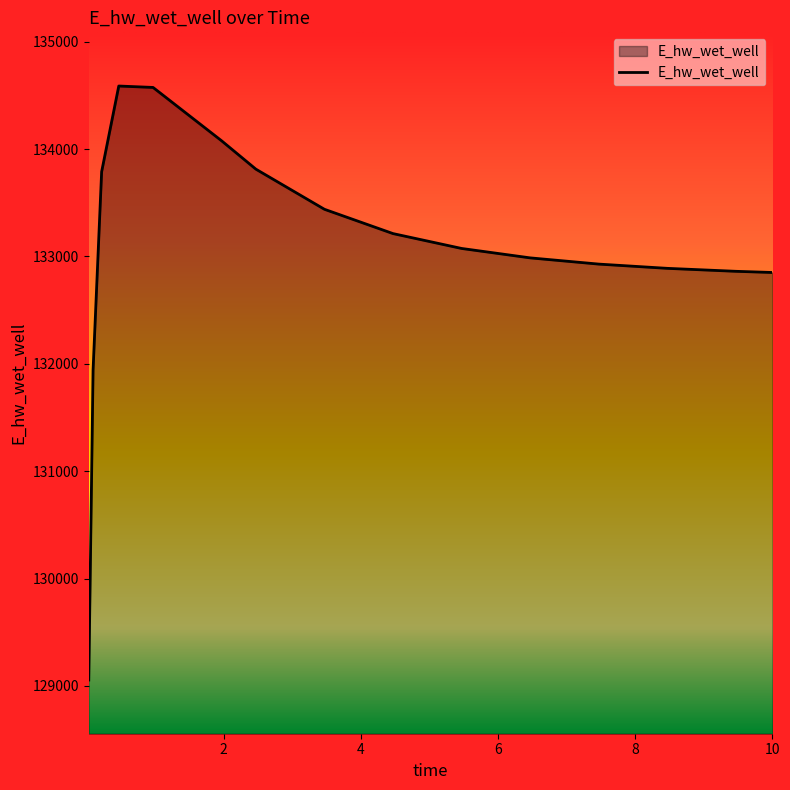

What is the greatest value displayed?

134587.3